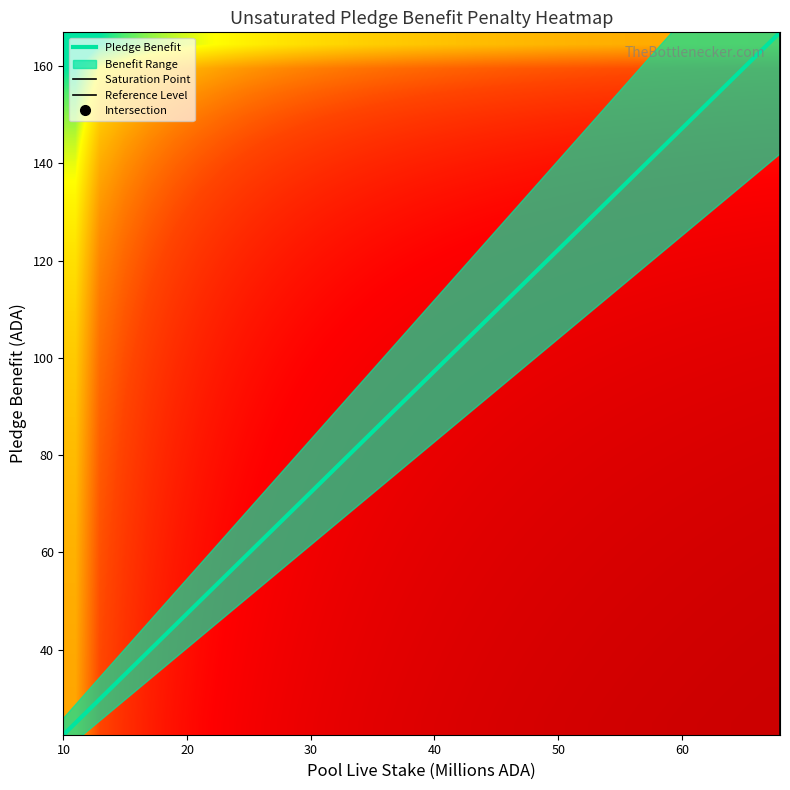

The value of Pledge Benefit at 50 is 186.5. True or false?

False